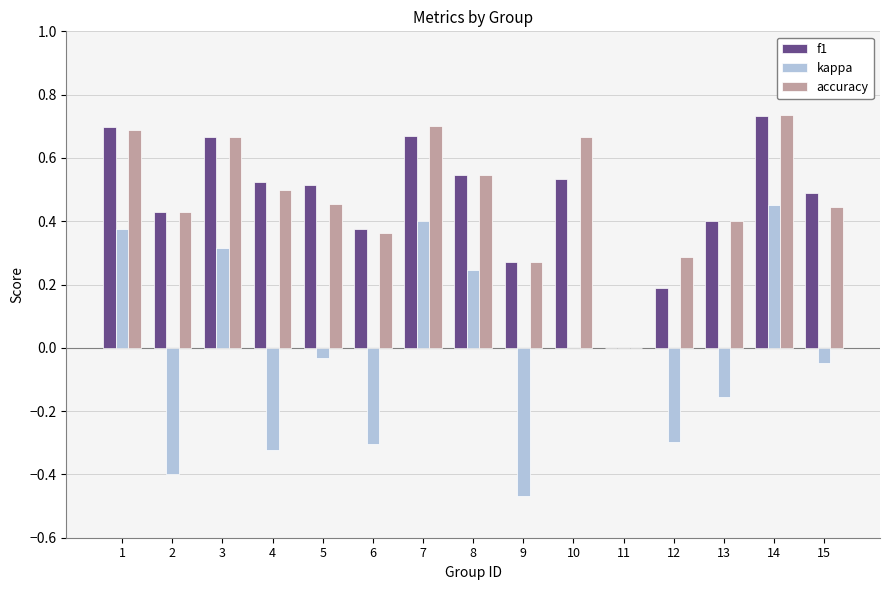

At which category is the sum across all series the highest?

14